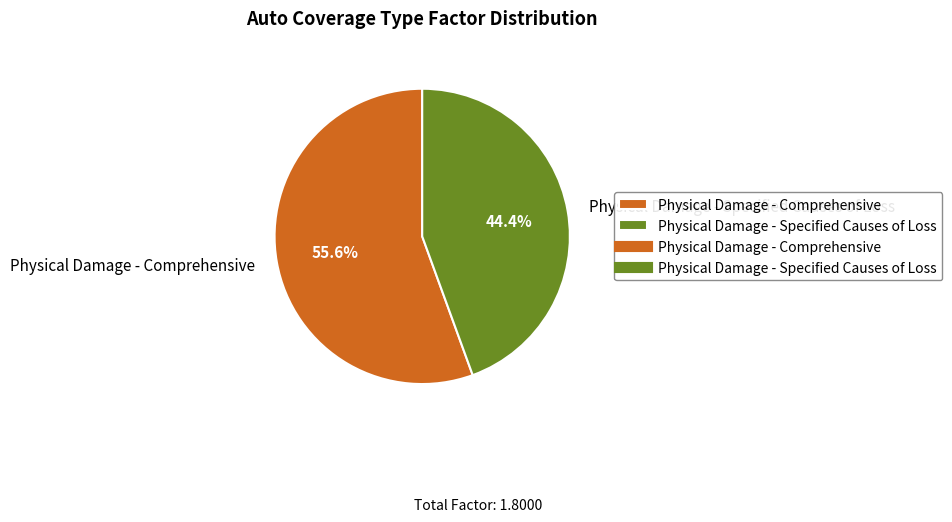

Which category has the biggest portion of the pie?

Physical Damage - Comprehensive